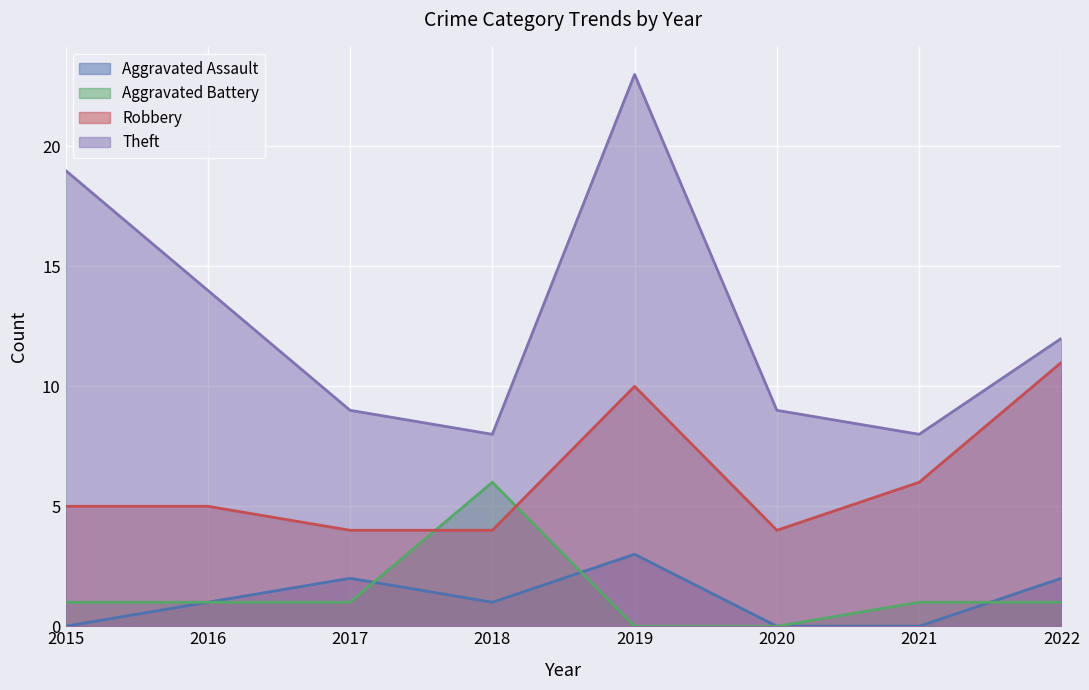

True or false: Aggravated Assault has a value of 2 at 2021.

False